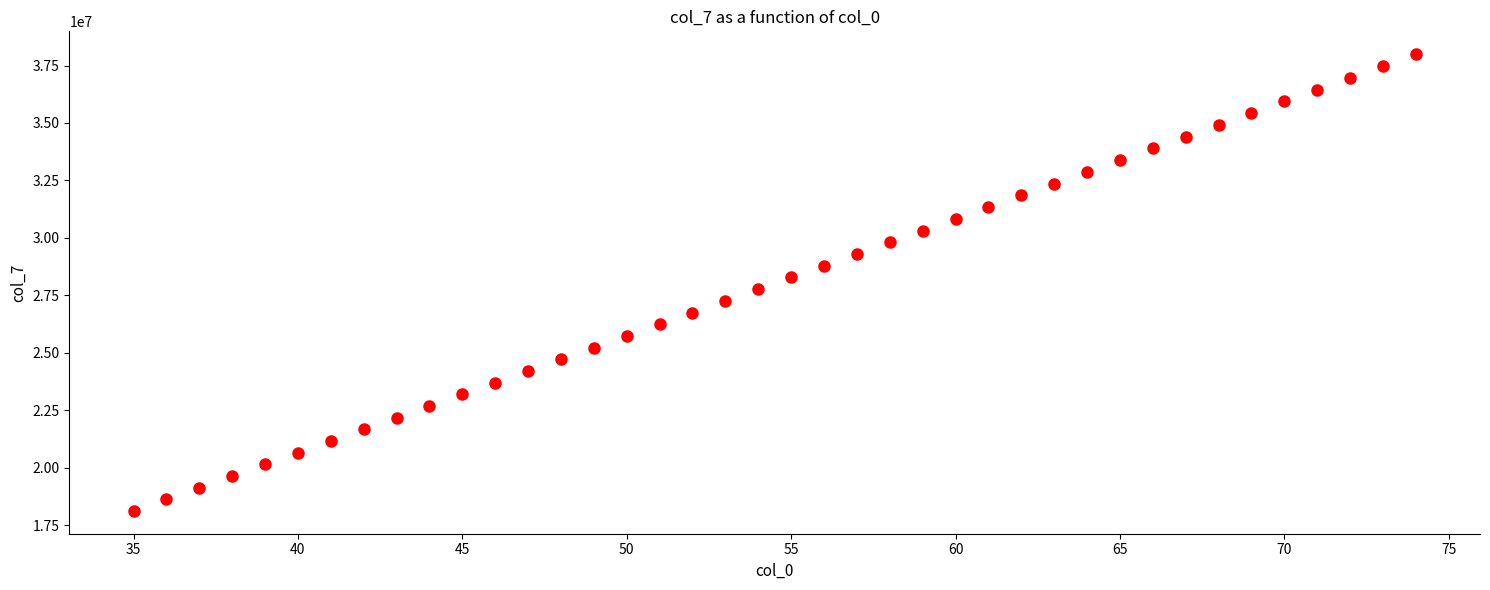

What is the range of X values (max minus min)?

39